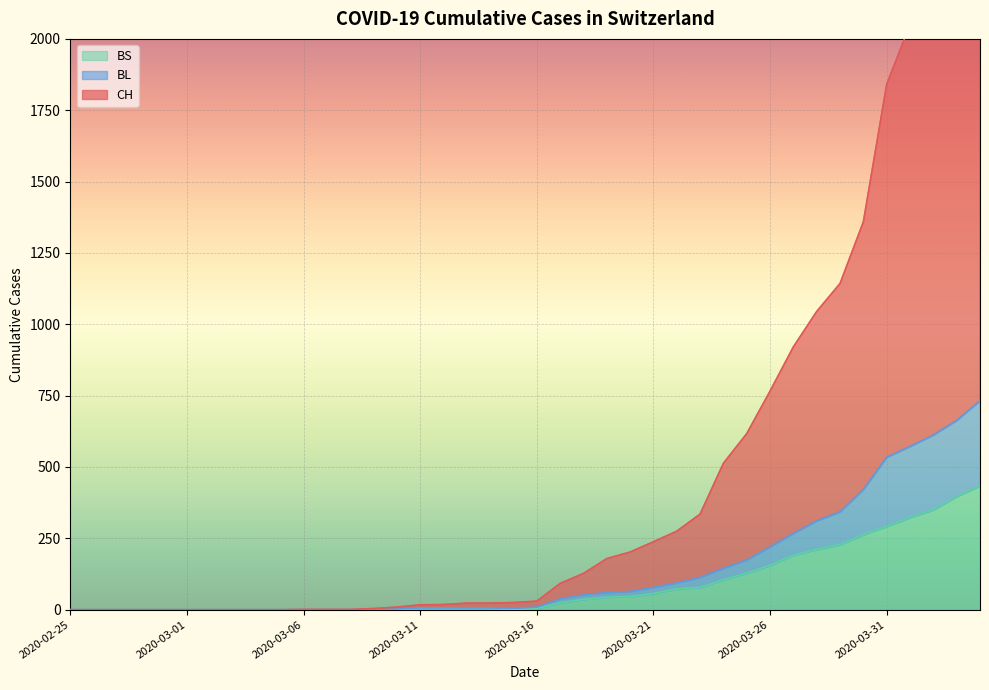

True or false: BS and CH intersect in this chart.

False